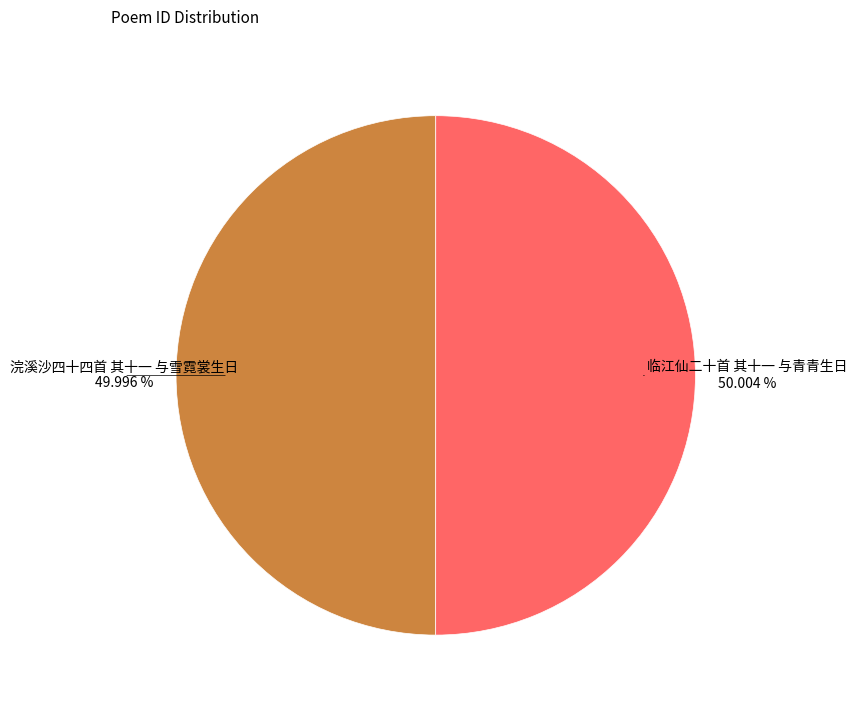

Does any single category account for the majority?

Yes